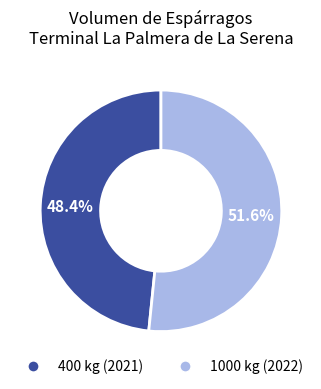

Combined, what portion of the pie is 400 and 1000?

100.0%